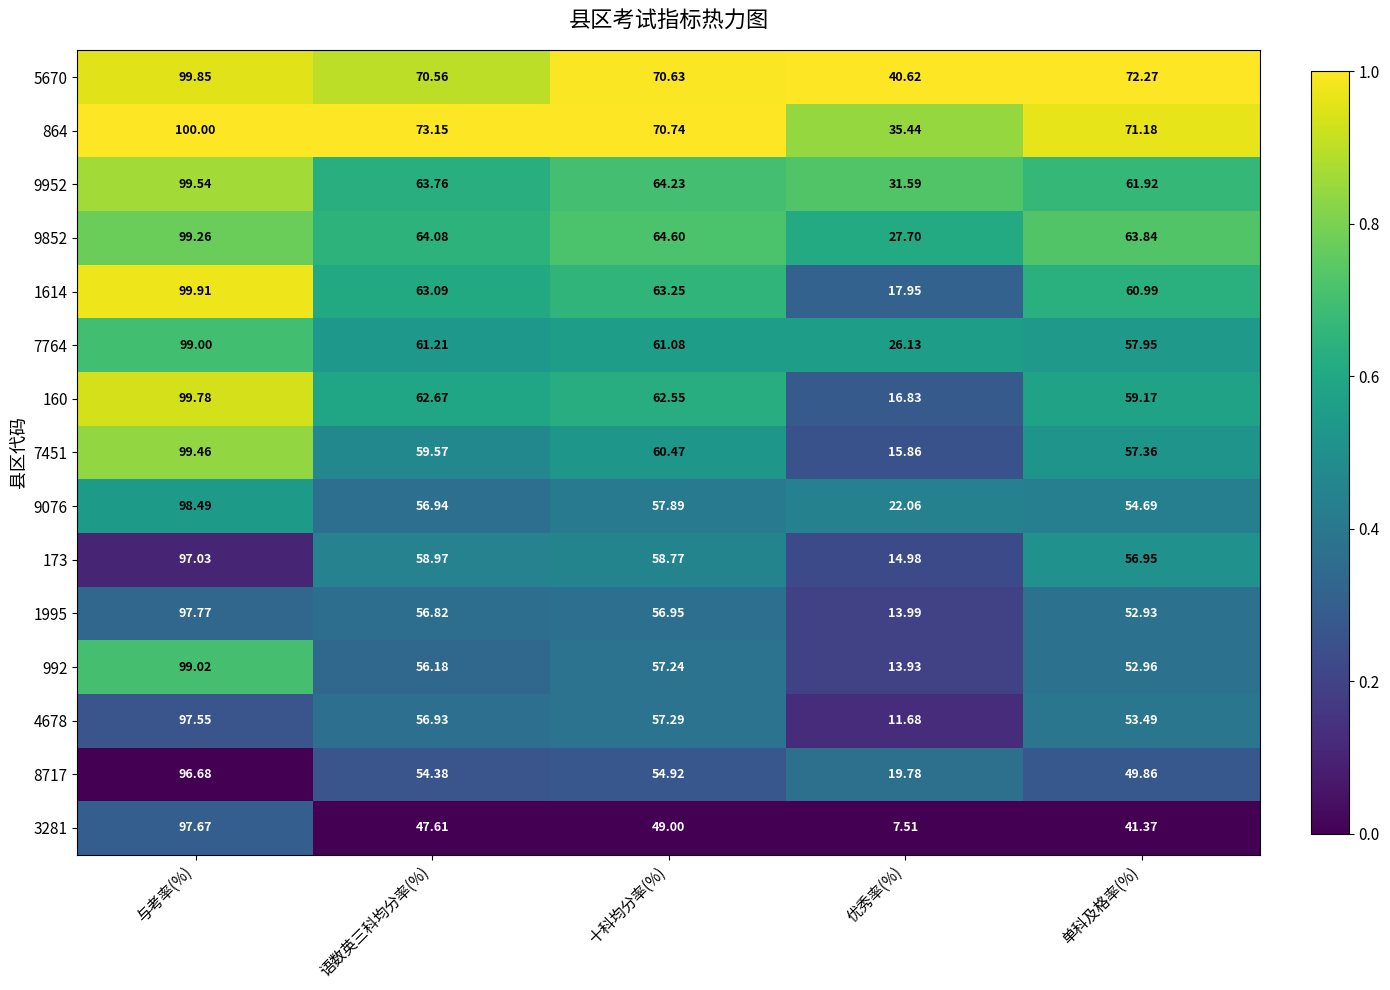

Between 优秀率(%) and 单科及格率(%), which series saw the biggest shift?

1614